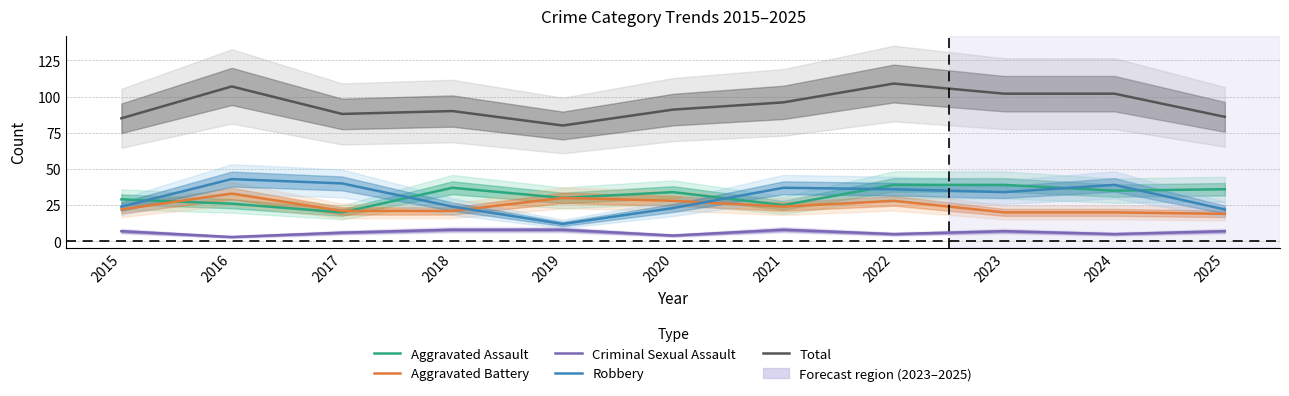

Which series has the largest range (max minus min)?

Robbery